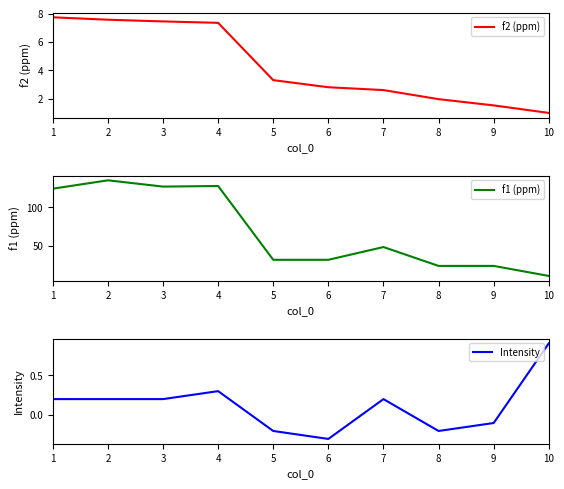

How many interior local valleys does the f1 (ppm) series have?

1